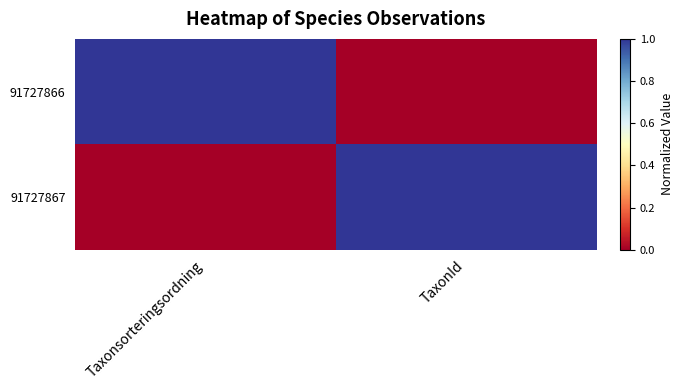

At how many categories does at least one series exceed 0?

2